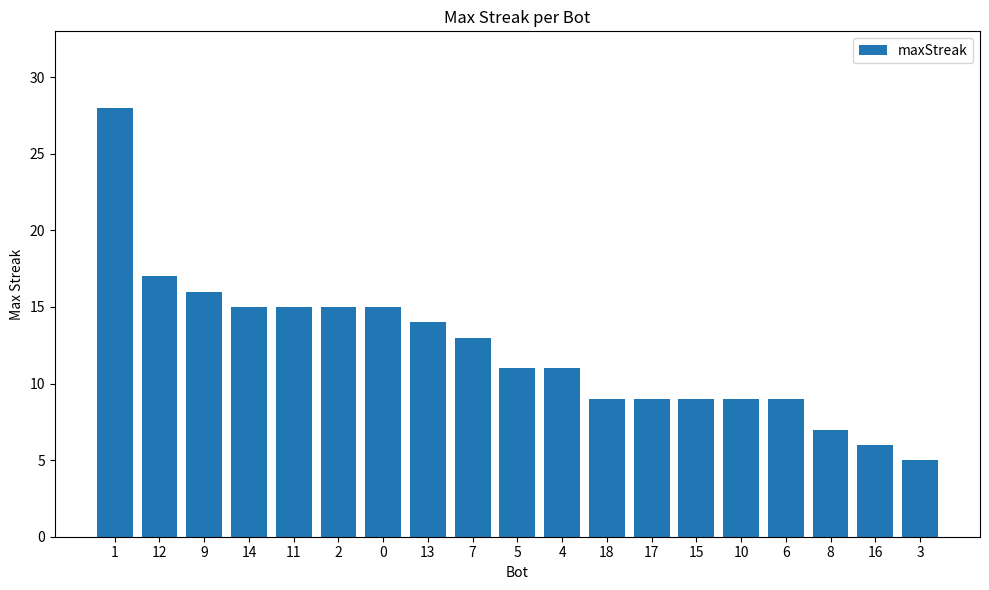

The chart shows a value of 19 at 13. True or false?

False